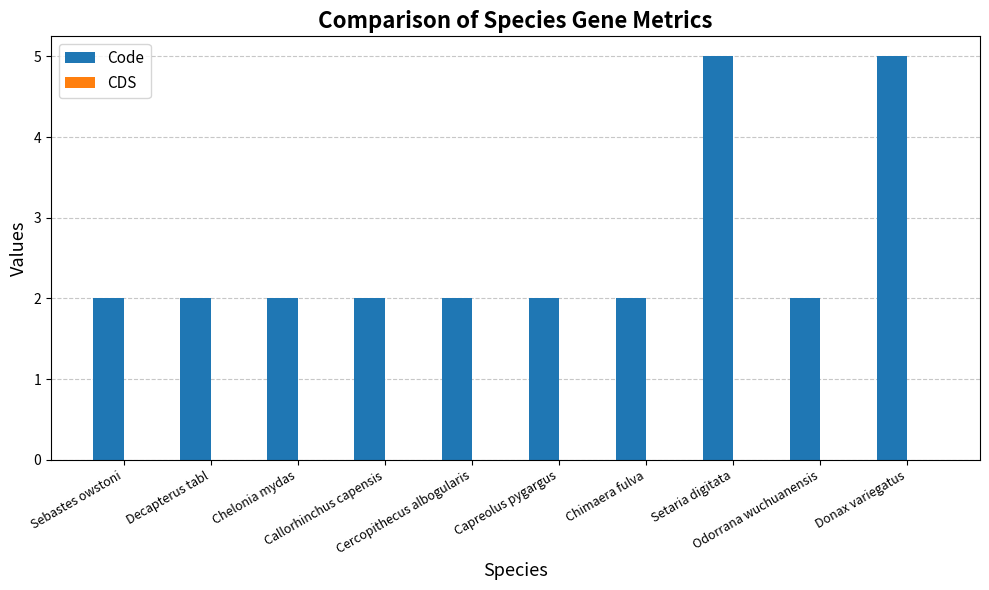

What is the greatest value displayed?

5